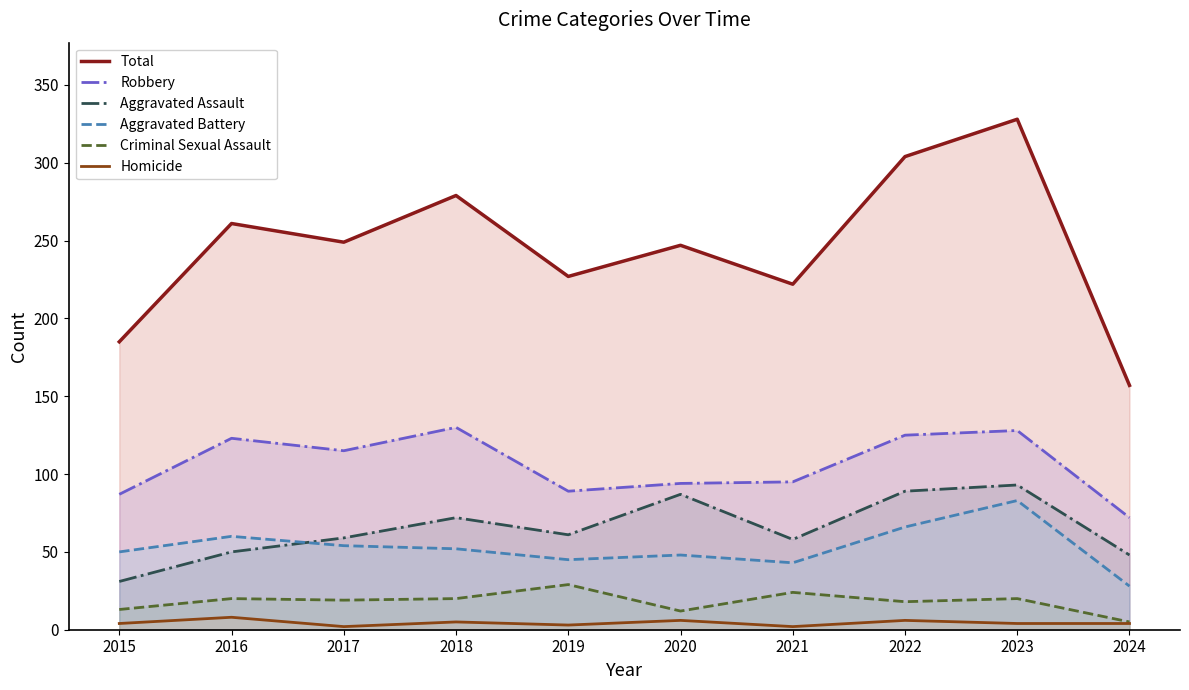

How many times do Aggravated Battery and Aggravated Assault cross each other?

1